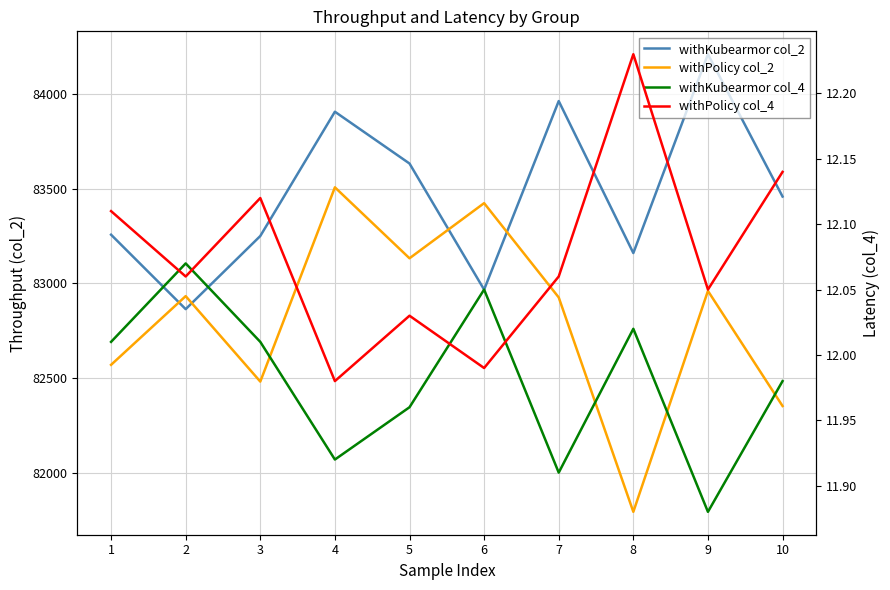

True or false: withKubearmor col_2 has a value of 83458.5 at 10.

True